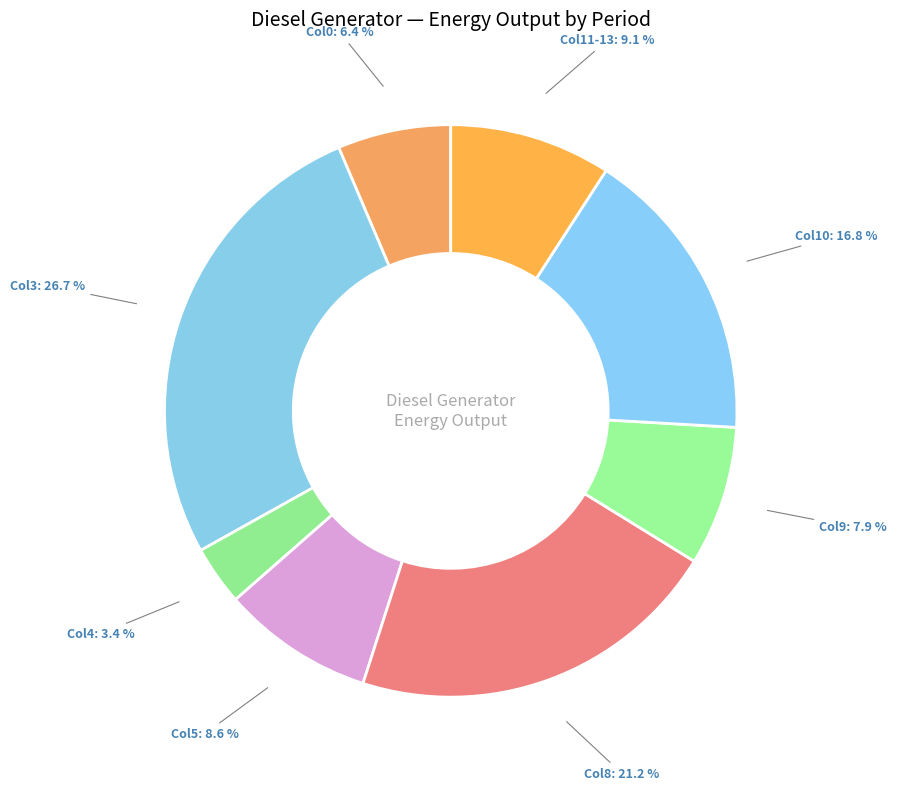

Rank the categories by value from highest to lowest.

Col3, Col8, Col10, Col11-13, Col5, Col9, Col0, Col4